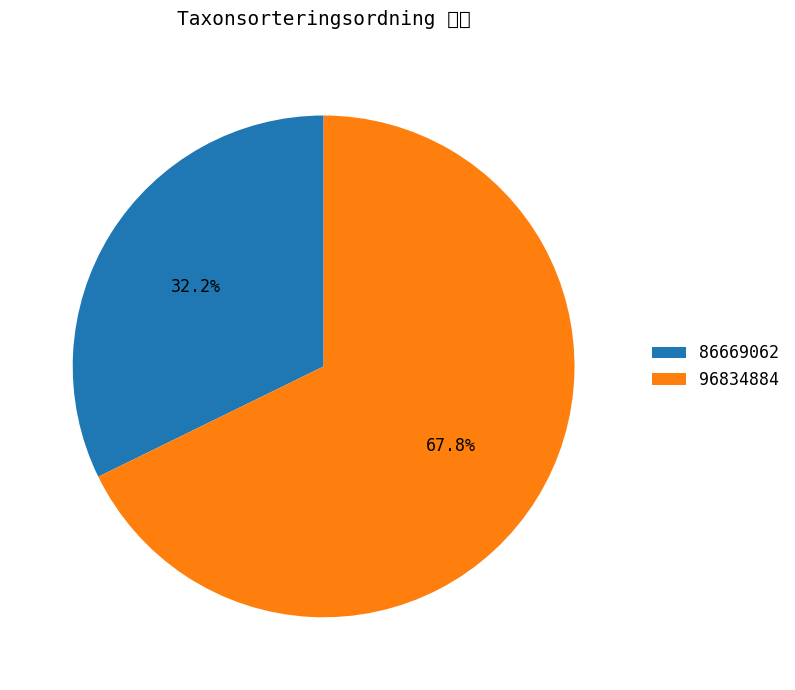

Approximately how many times larger is the value at 96834884 compared to 86669062?

2.1